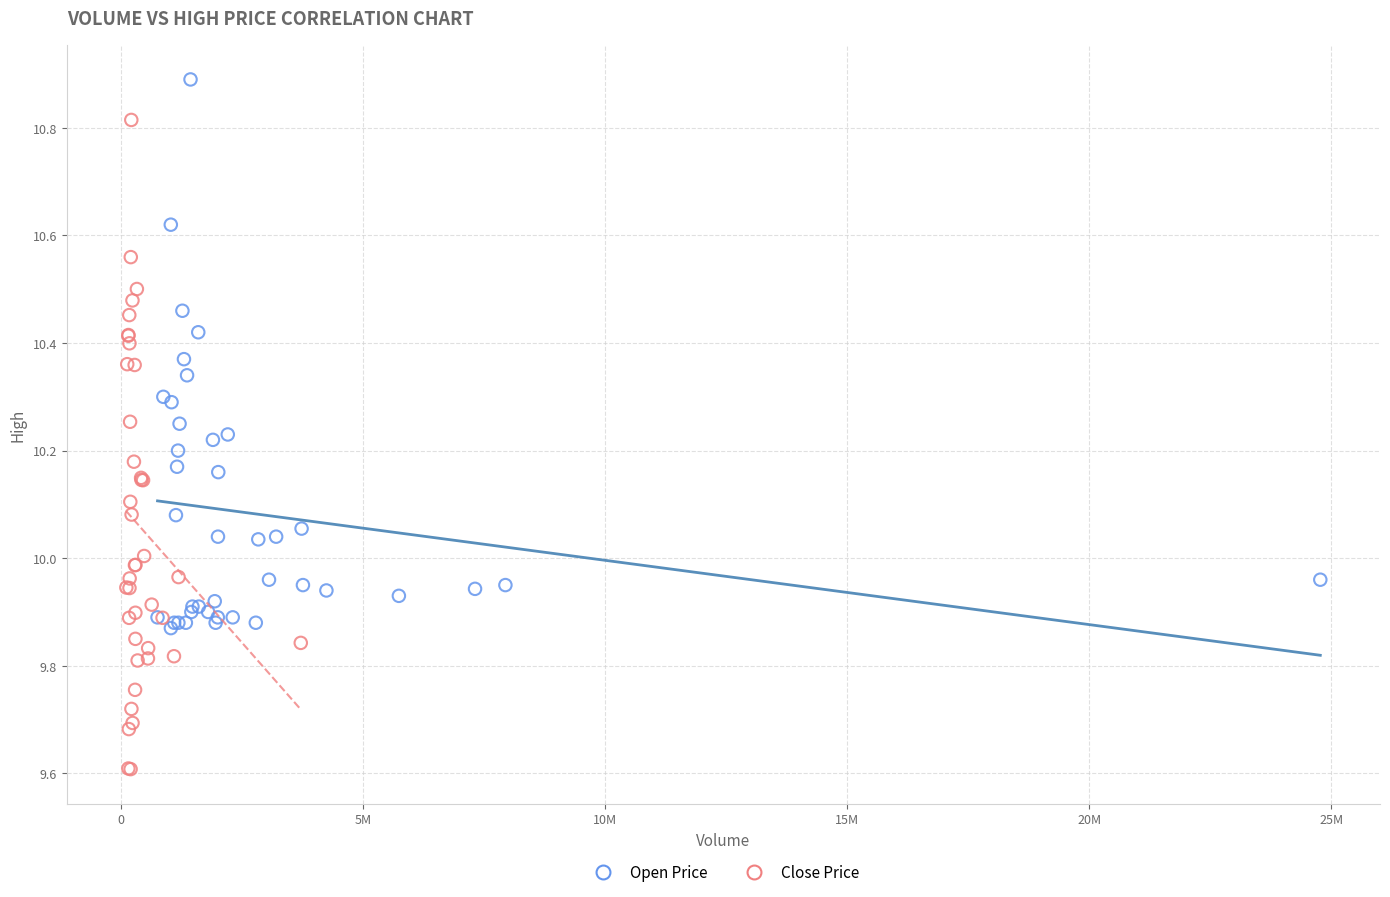

Which series reaches the minimum Y coordinate?

Close Price